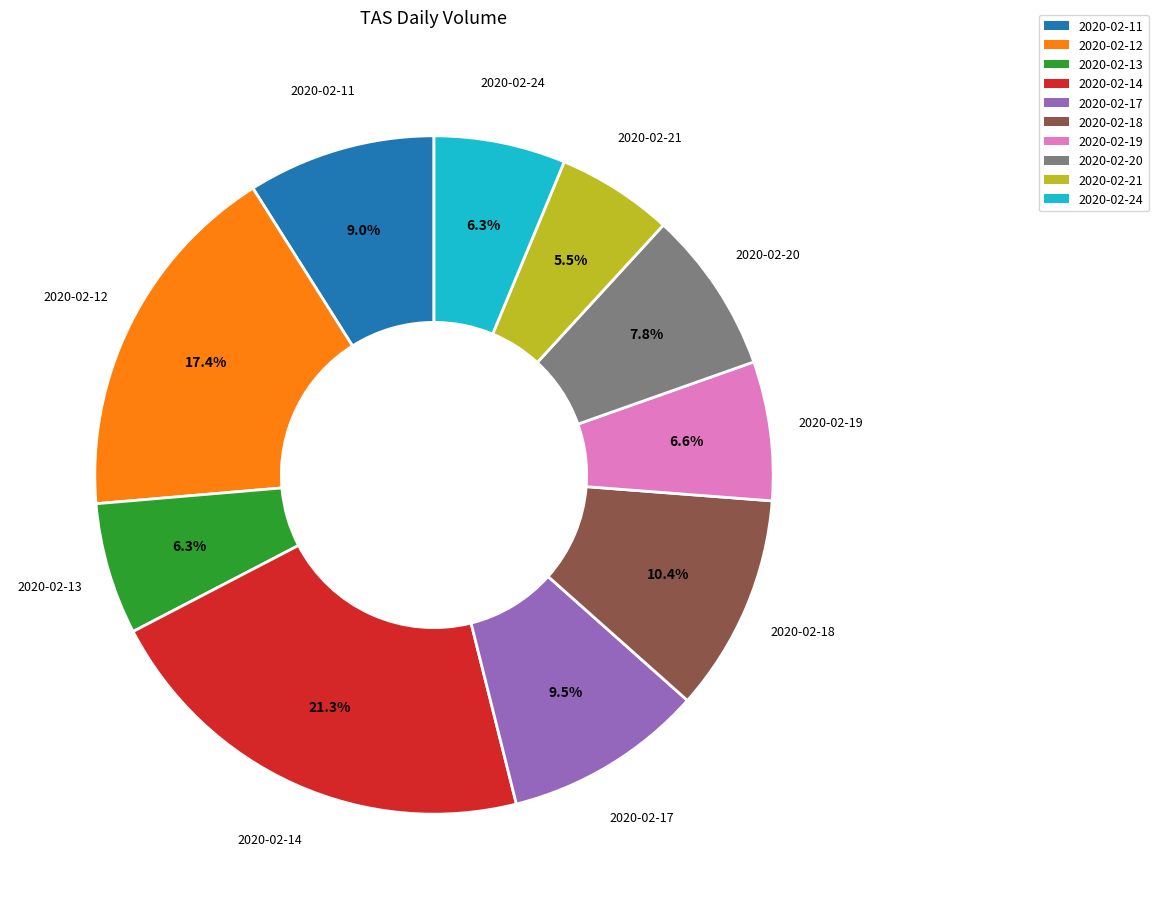

Which slice is the smallest?

2020-02-21